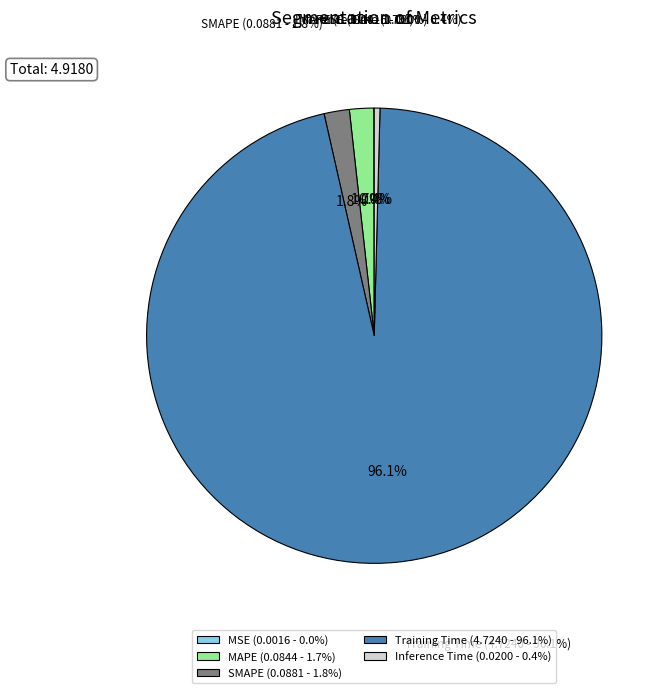

Which category accounts for the majority?

Training Time